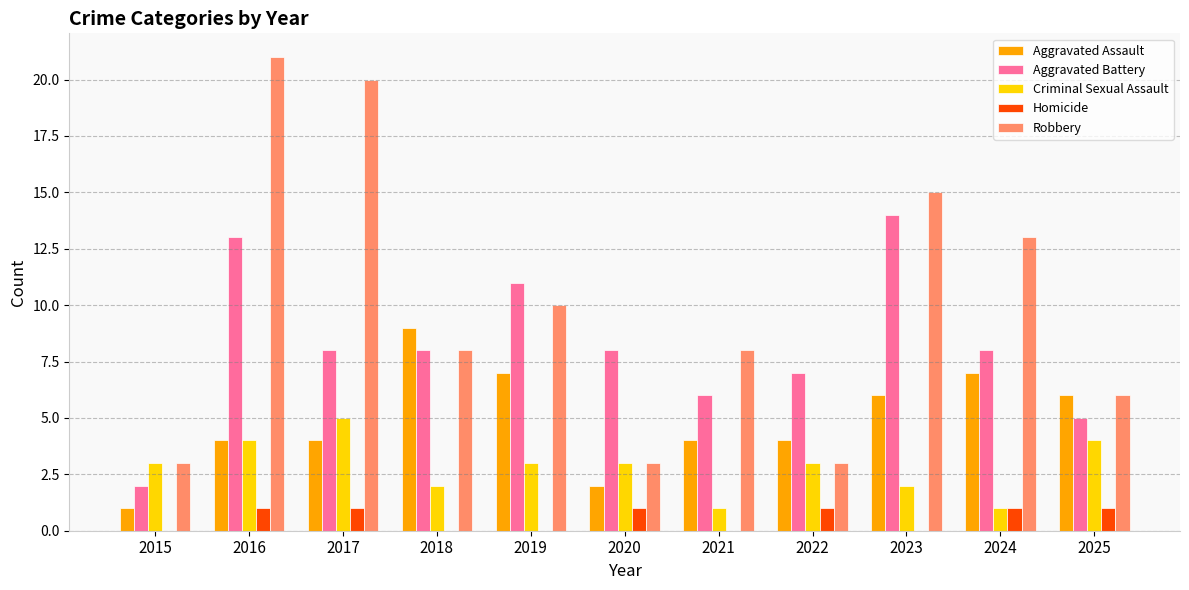

Which category has the highest value in the Aggravated Assault series?

2018